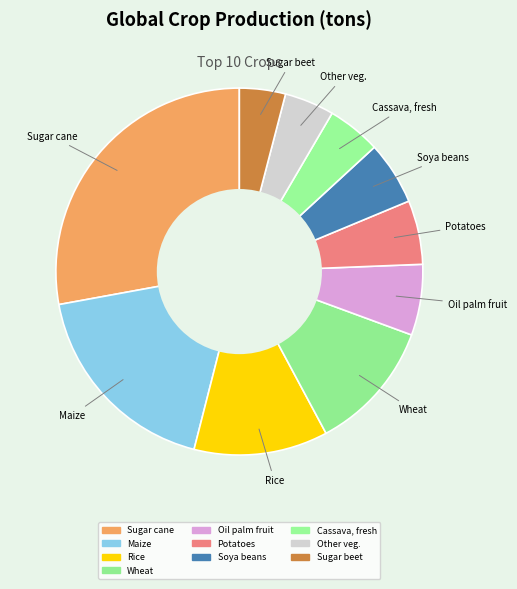

Combined, what portion of the pie is Sugar beet and Cassava, fresh?

8.8%